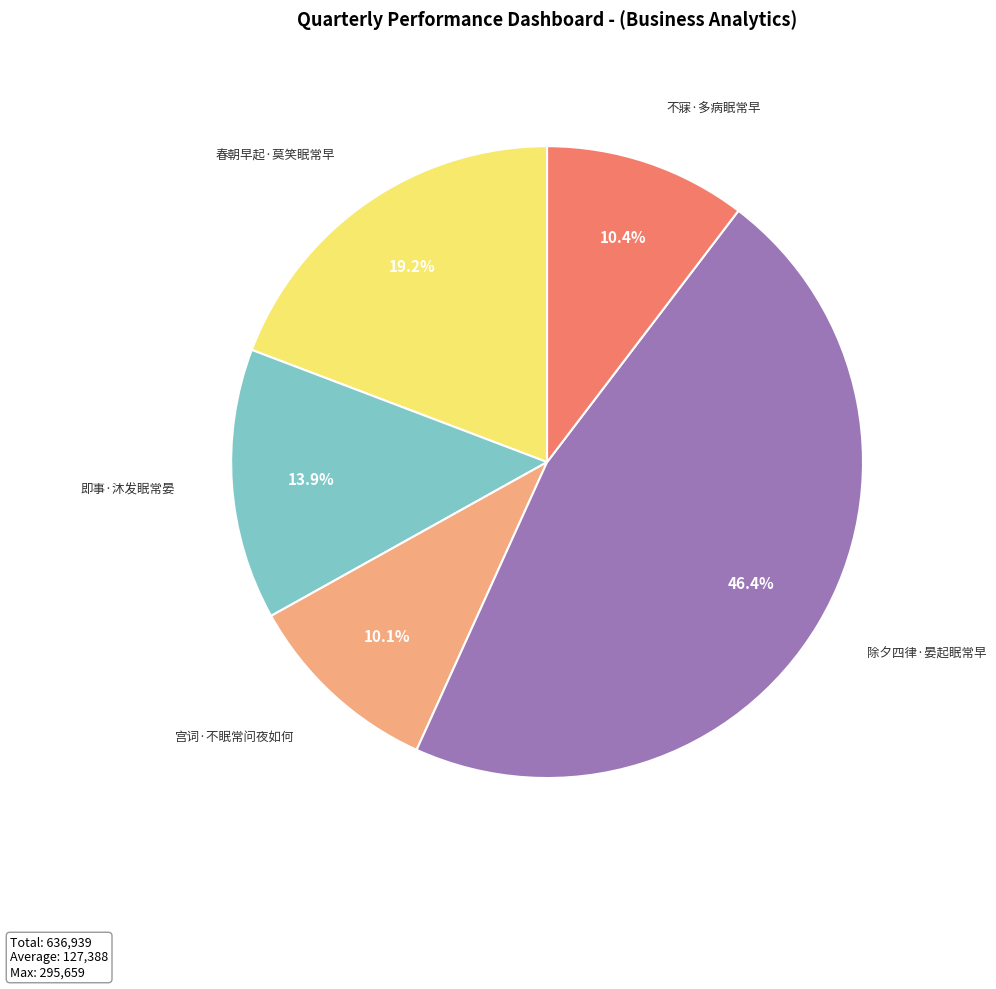

Is there any slice that represents more than half of the pie?

No